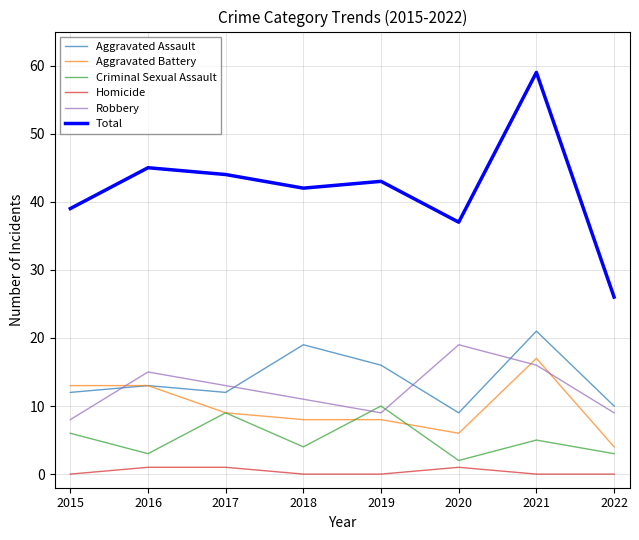

Count the number of categories in the chart.

8